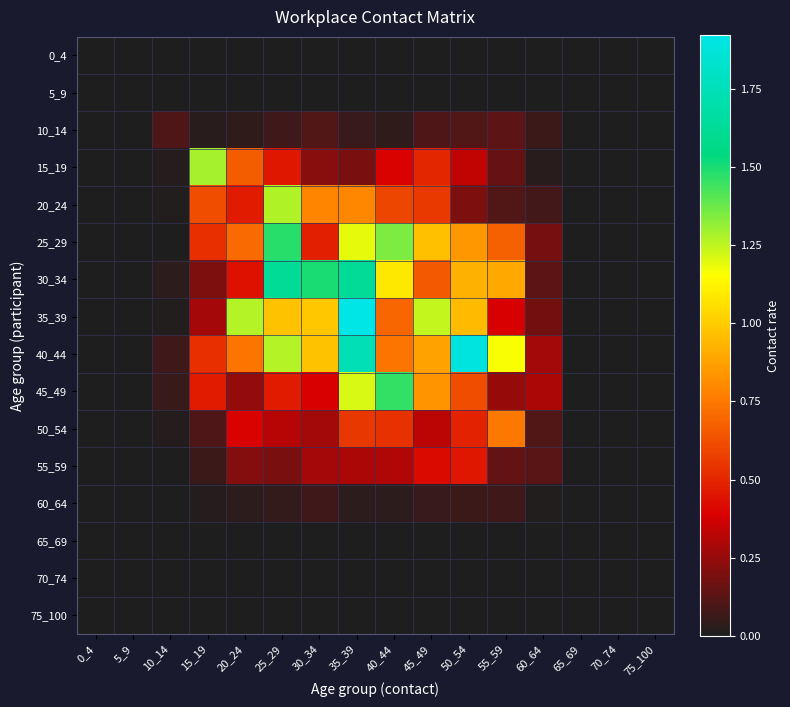

Reading left to right, what are all the values shown in this chart?

0_4: 0_4=0.0	5_9=0.0	10_14=0.0	15_19=0.0	20_24=0.0	25_29=0.0	30_34=0.0	35_39=0.0	40_44=0.0	45_49=0.0	50_54=0.0	55_59=0.0	60_64=0.0	65_69=0.0	70_74=0.0	75_100=0.0
5_9: 0_4=0.0	5_9=0.0	10_14=0.0	15_19=0.0	20_24=0.0	25_29=0.0	30_34=0.0	35_39=0.0	40_44=0.0	45_49=0.0	50_54=0.0	55_59=0.0	60_64=0.0	65_69=0.0	70_74=0.0	75_100=0.0
10_14: 0_4=0.0	5_9=0.0	10_14=0.1	15_19=0.0	20_24=0.0	25_29=0.1	30_34=0.1	35_39=0.1	40_44=0.0	45_49=0.1	50_54=0.1	55_59=0.1	60_64=0.1	65_69=0.0	70_74=0.0	75_100=0.0
15_19: 0_4=0.0	5_9=0.0	10_14=0.0	15_19=1.3	20_24=0.7	25_29=0.5	30_34=0.2	35_39=0.2	40_44=0.4	45_49=0.5	50_54=0.3	55_59=0.2	60_64=0.0	65_69=0.0	70_74=0.0	75_100=0.0
20_24: 0_4=0.0	5_9=0.0	10_14=0.0	15_19=0.6	20_24=0.5	25_29=1.3	30_34=0.8	35_39=0.8	40_44=0.6	45_49=0.6	50_54=0.2	55_59=0.1	60_64=0.1	65_69=0.0	70_74=0.0	75_100=0.0
25_29: 0_4=0.0	5_9=0.0	10_14=0.0	15_19=0.5	20_24=0.7	25_29=1.5	30_34=0.5	35_39=1.2	40_44=1.3	45_49=1.0	50_54=0.8	55_59=0.7	60_64=0.2	65_69=0.0	70_74=0.0	75_100=0.0
30_34: 0_4=0.0	5_9=0.0	10_14=0.0	15_19=0.2	20_24=0.4	25_29=1.6	30_34=1.5	35_39=1.6	40_44=1.1	45_49=0.7	50_54=0.9	55_59=0.9	60_64=0.1	65_69=0.0	70_74=0.0	75_100=0.0
35_39: 0_4=0.0	5_9=0.0	10_14=0.0	15_19=0.3	20_24=1.3	25_29=1.0	30_34=1.0	35_39=1.9	40_44=0.7	45_49=1.2	50_54=1.0	55_59=0.4	60_64=0.2	65_69=0.0	70_74=0.0	75_100=0.0
40_44: 0_4=0.0	5_9=0.0	10_14=0.1	15_19=0.5	20_24=0.7	25_29=1.3	30_34=1.0	35_39=1.7	40_44=0.7	45_49=0.9	50_54=1.9	55_59=1.2	60_64=0.3	65_69=0.0	70_74=0.0	75_100=0.0
45_49: 0_4=0.0	5_9=0.0	10_14=0.1	15_19=0.5	20_24=0.2	25_29=0.5	30_34=0.4	35_39=1.2	40_44=1.5	45_49=0.8	50_54=0.6	55_59=0.3	60_64=0.3	65_69=0.0	70_74=0.0	75_100=0.0
50_54: 0_4=0.0	5_9=0.0	10_14=0.0	15_19=0.1	20_24=0.4	25_29=0.3	30_34=0.3	35_39=0.6	40_44=0.5	45_49=0.3	50_54=0.5	55_59=0.7	60_64=0.1	65_69=0.0	70_74=0.0	75_100=0.0
55_59: 0_4=0.0	5_9=0.0	10_14=0.0	15_19=0.1	20_24=0.2	25_29=0.2	30_34=0.3	35_39=0.3	40_44=0.3	45_49=0.4	50_54=0.5	55_59=0.1	60_64=0.1	65_69=0.0	70_74=0.0	75_100=0.0
60_64: 0_4=0.0	5_9=0.0	10_14=0.0	15_19=0.0	20_24=0.0	25_29=0.0	30_34=0.1	35_39=0.0	40_44=0.0	45_49=0.1	50_54=0.1	55_59=0.1	60_64=0.0	65_69=0.0	70_74=0.0	75_100=0.0
65_69: 0_4=0.0	5_9=0.0	10_14=0.0	15_19=0.0	20_24=0.0	25_29=0.0	30_34=0.0	35_39=0.0	40_44=0.0	45_49=0.0	50_54=0.0	55_59=0.0	60_64=0.0	65_69=0.0	70_74=0.0	75_100=0.0
70_74: 0_4=0.0	5_9=0.0	10_14=0.0	15_19=0.0	20_24=0.0	25_29=0.0	30_34=0.0	35_39=0.0	40_44=0.0	45_49=0.0	50_54=0.0	55_59=0.0	60_64=0.0	65_69=0.0	70_74=0.0	75_100=0.0
75_100: 0_4=0.0	5_9=0.0	10_14=0.0	15_19=0.0	20_24=0.0	25_29=0.0	30_34=0.0	35_39=0.0	40_44=0.0	45_49=0.0	50_54=0.0	55_59=0.0	60_64=0.0	65_69=0.0	70_74=0.0	75_100=0.0